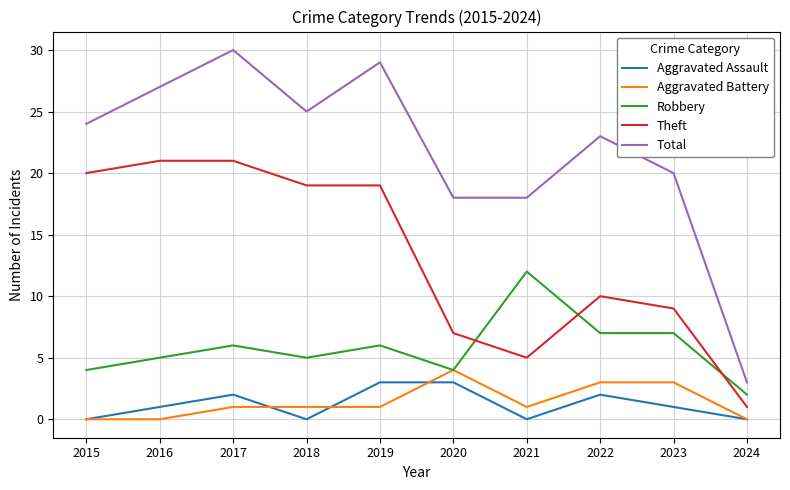

Which category has the highest value in the Aggravated Battery series?

2020